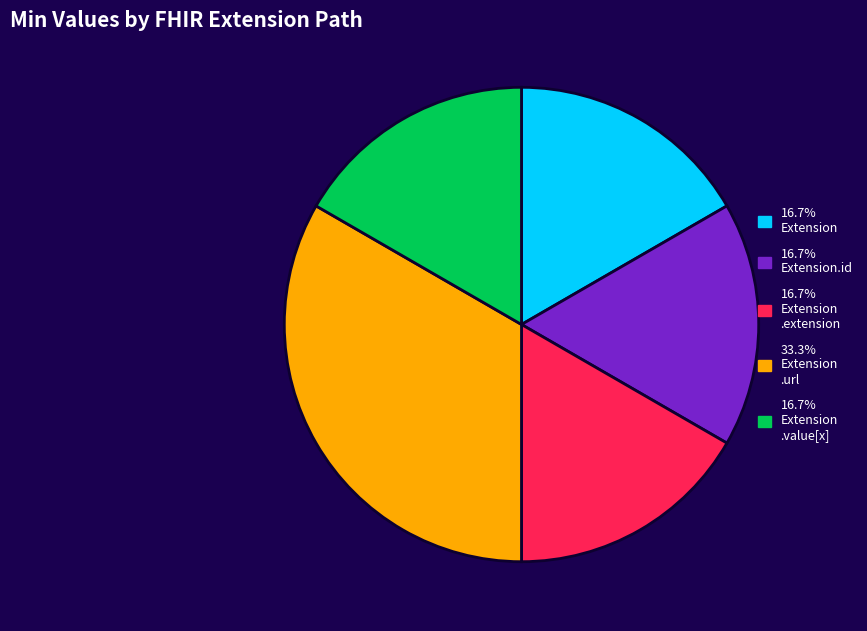

Is there a majority slice in this chart?

No